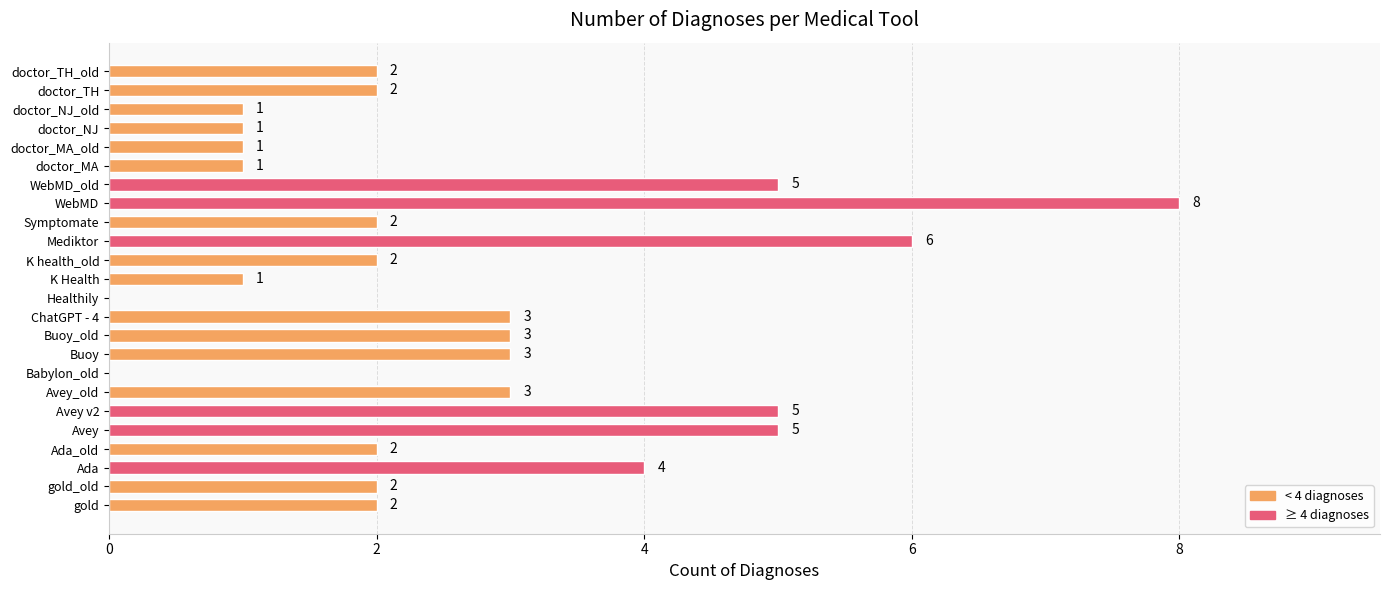

Reading bottom to top, list all the values displayed in this chart.

gold=2	gold_old=2	Ada=4	Ada_old=2	Avey=5	Avey v2=5	Avey_old=3	Babylon_old=0	Buoy=3	Buoy_old=3	ChatGPT - 4=3	Healthily=0	K Health=1	K health_old=2	Mediktor=6	Symptomate=2	WebMD=8	WebMD_old=5	doctor_MA=1	doctor_MA_old=1	doctor_NJ=1	doctor_NJ_old=1	doctor_TH=2	doctor_TH_old=2